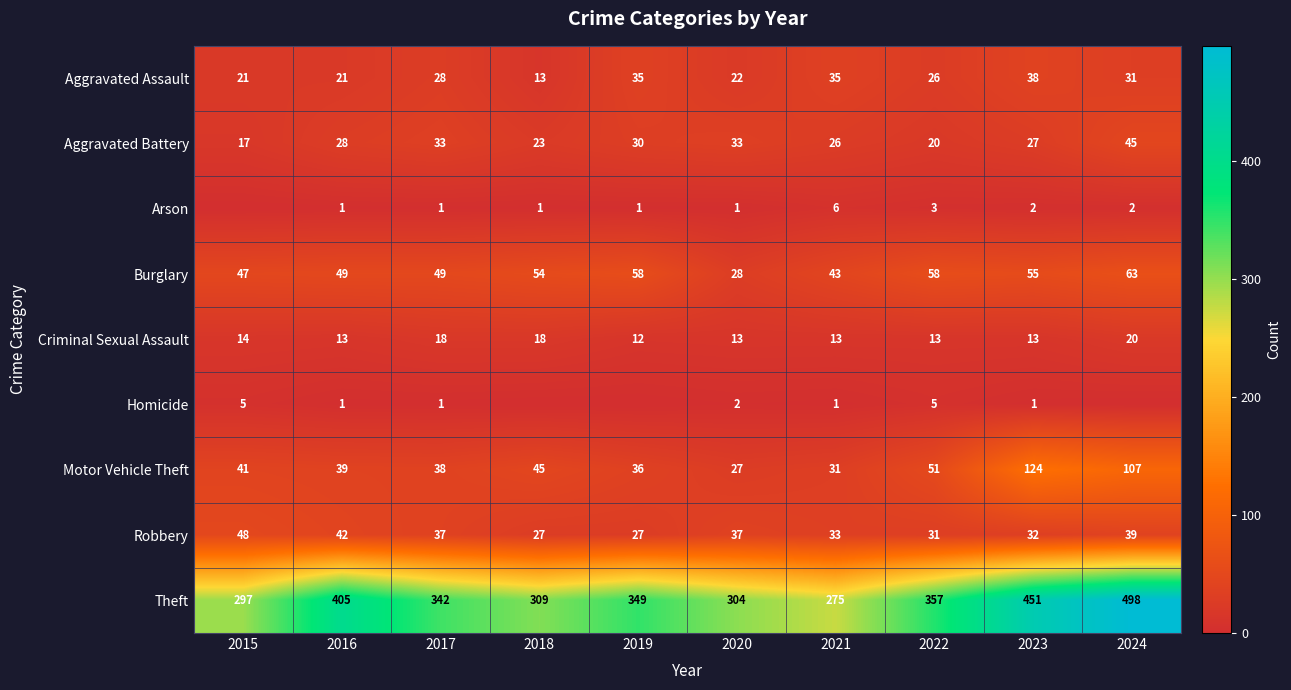

What is the average value of the Aggravated Battery series?

28